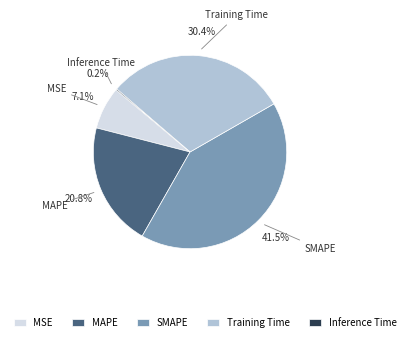

True or false: SMAPE accounts for 53% of the total.

False